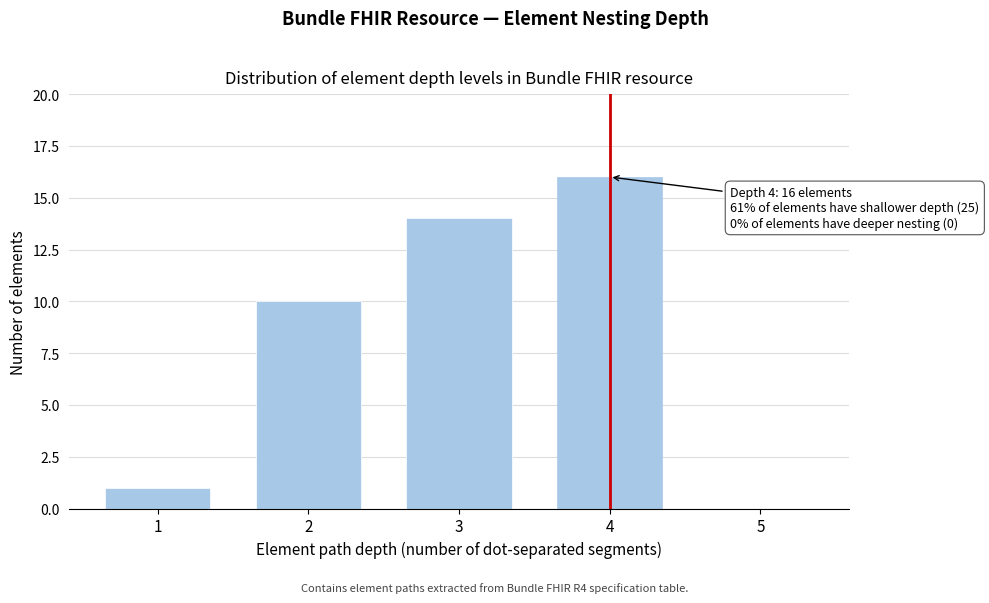

Reading left to right, what are all the values shown in this chart?

1=1	2=10	3=14	4=16	5=0